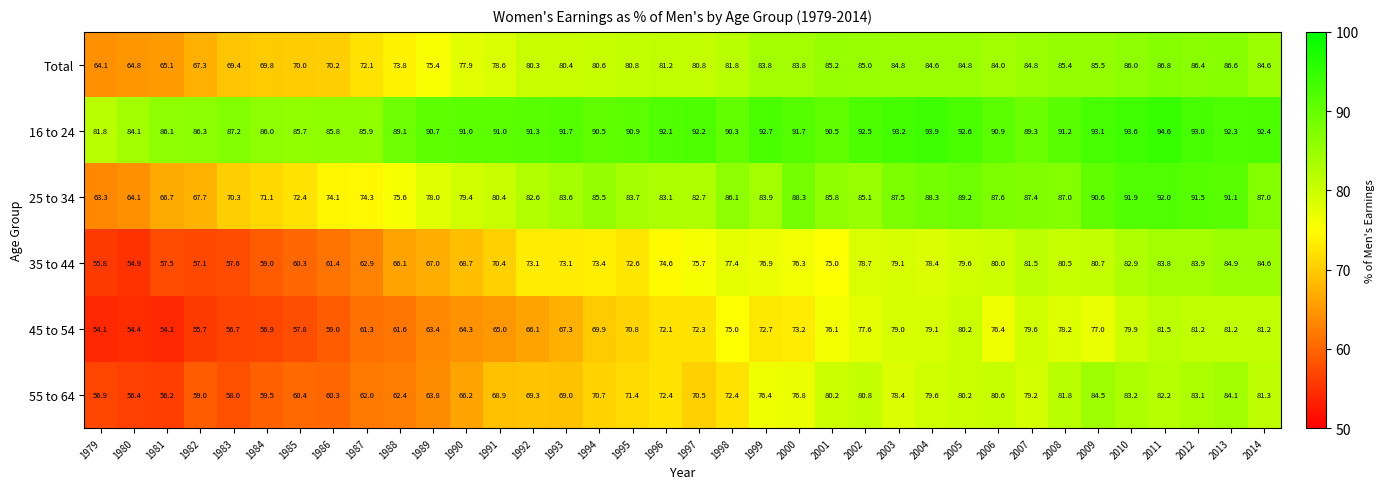

What is the spread (max minus min) of values at 2014?

11.2